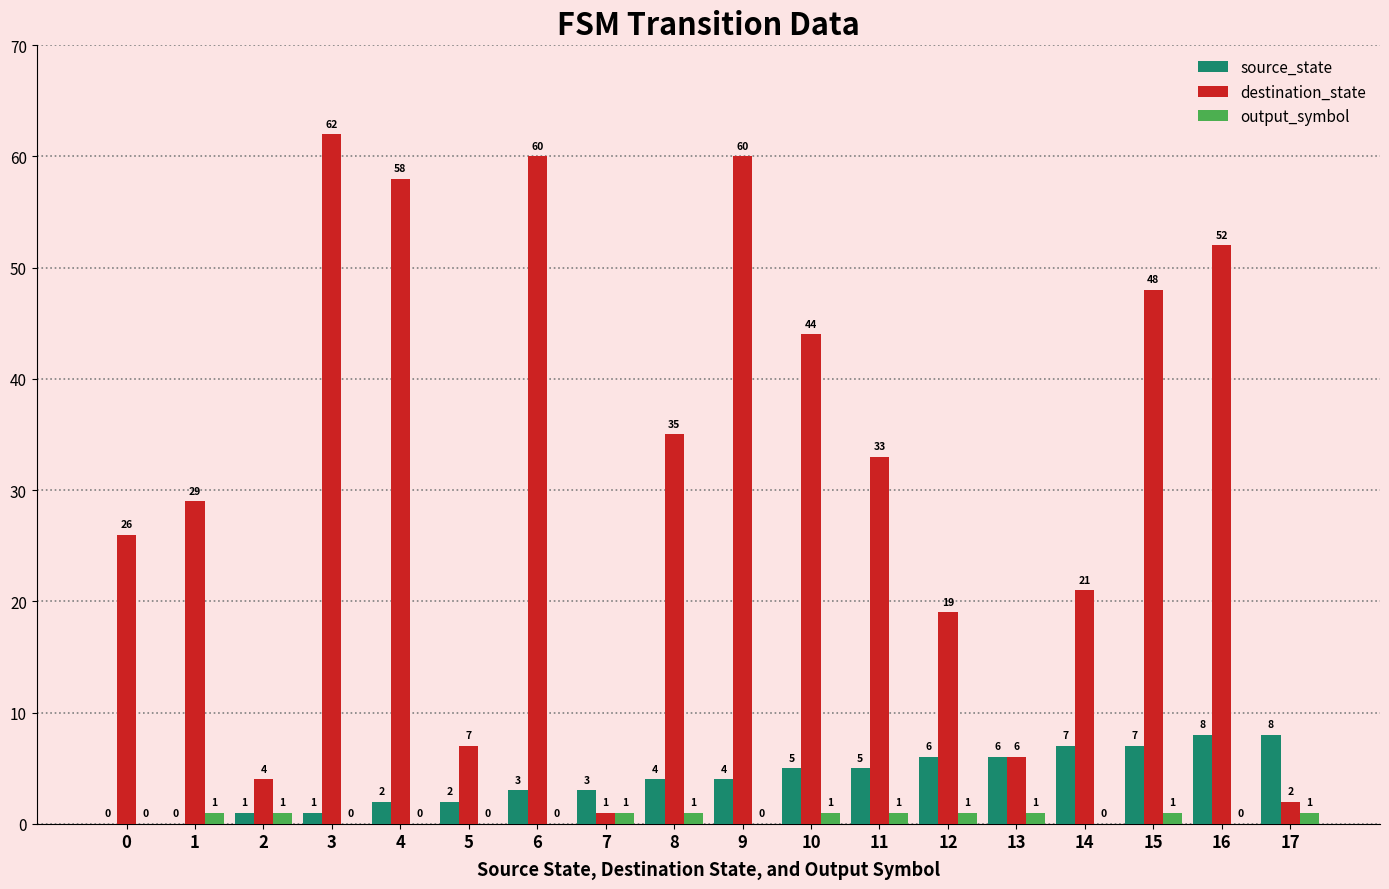

Count the output_symbol values in the range 0 to 1.

18